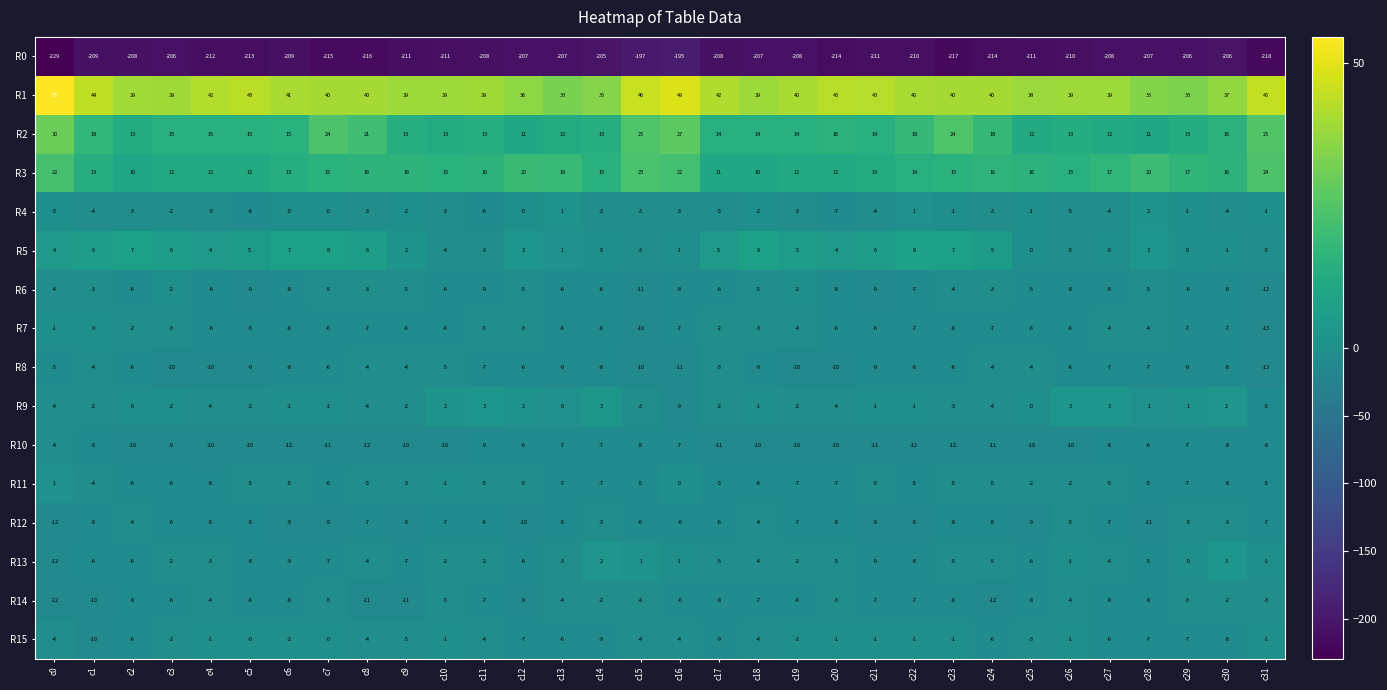

What is the difference between the maximum and minimum values in the R15 series?

10